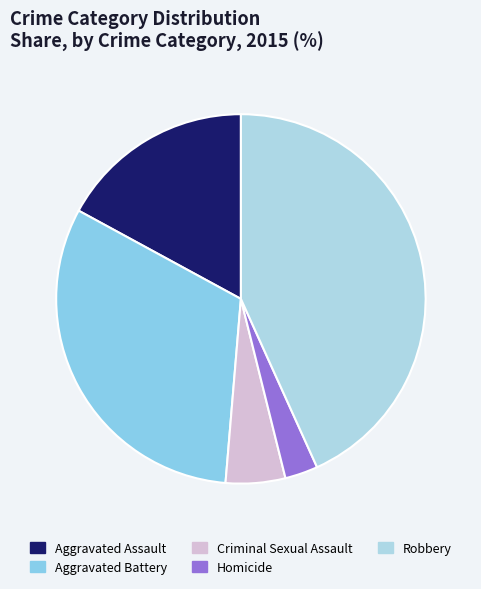

What is the smallest slice in the pie chart?

Homicide